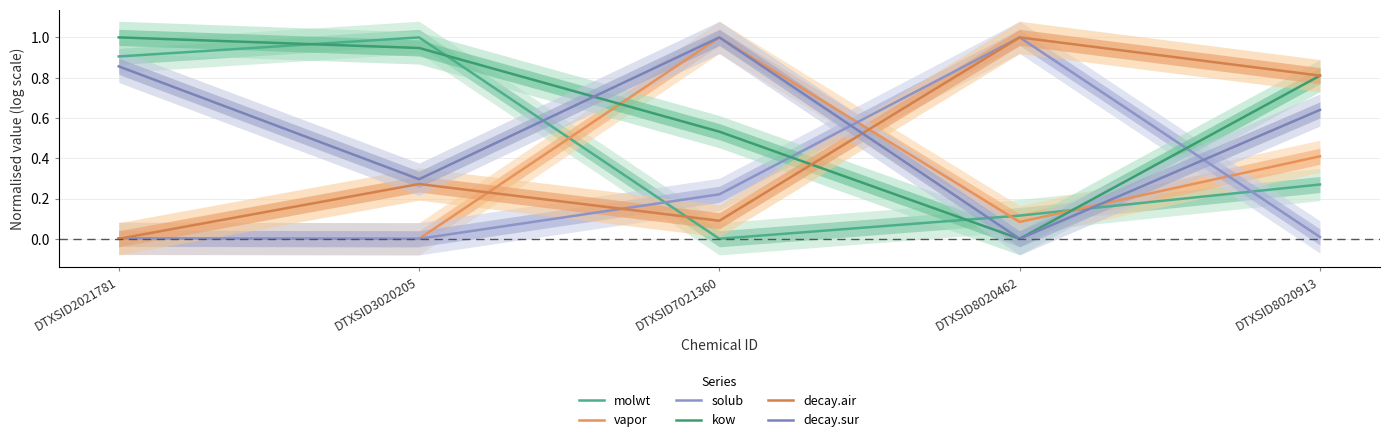

At which category is the sum across all series the highest?

DTXSID8020913